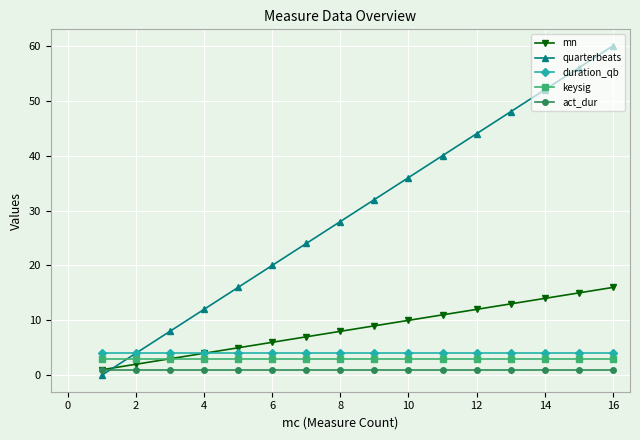

Which series has the widest spread of values?

quarterbeats